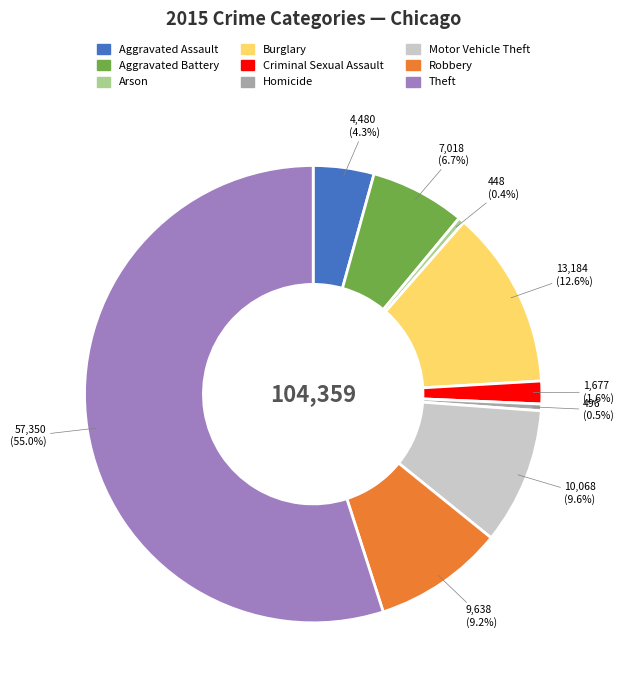

Which slice is the largest?

Theft